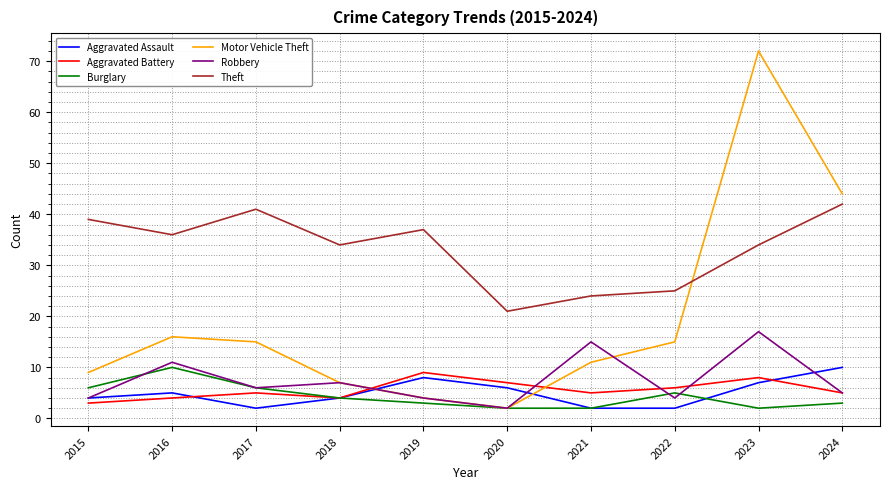

What is the greatest value displayed?

72